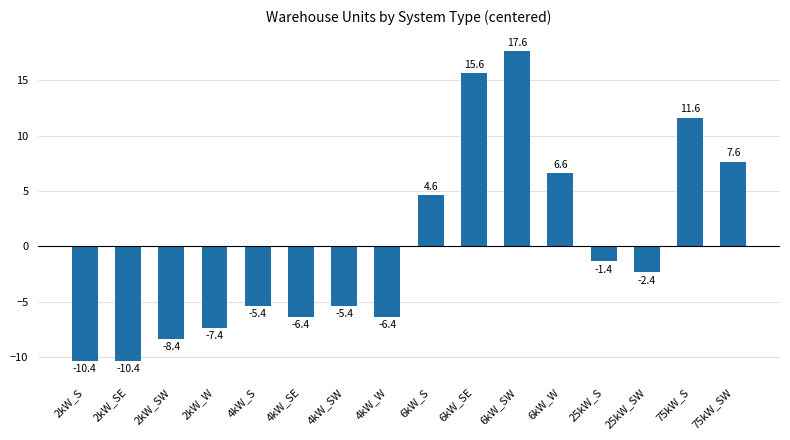

Where is the data nearest to the value 3?

6kW_S